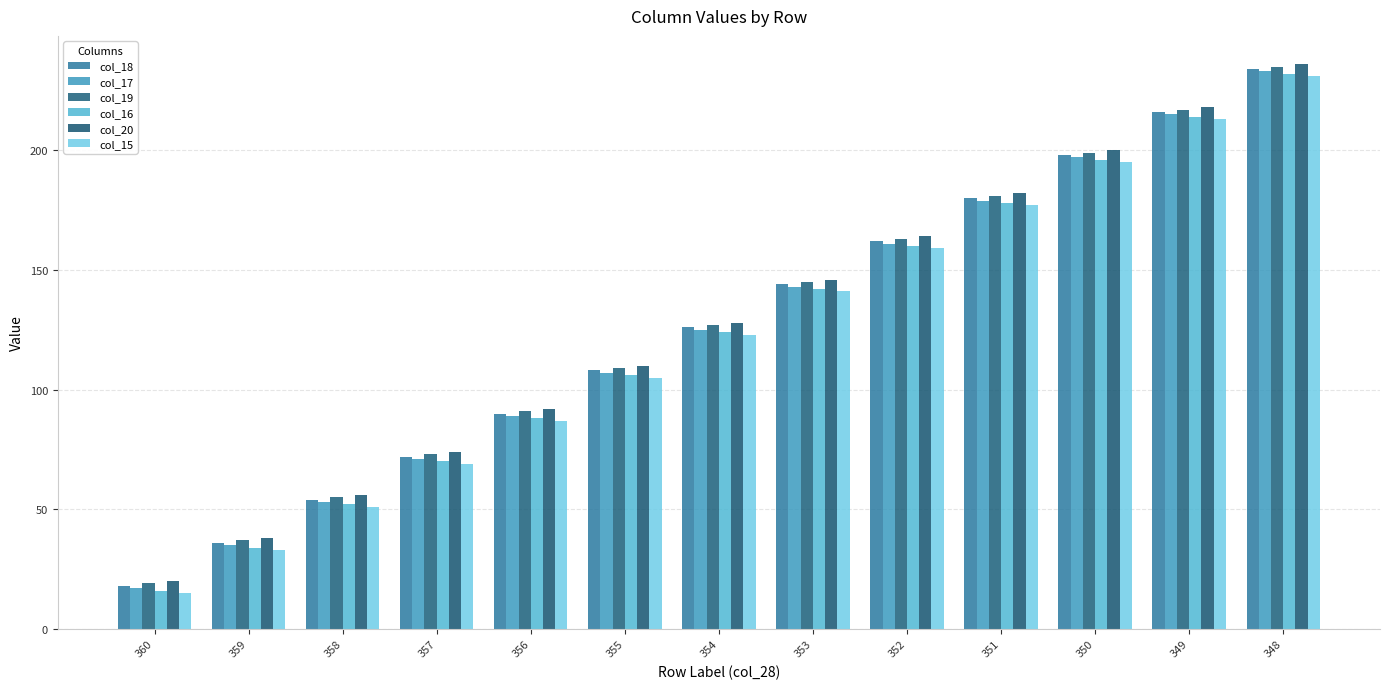

Are the bars grouped side by side (vs. stacked)?

Yes